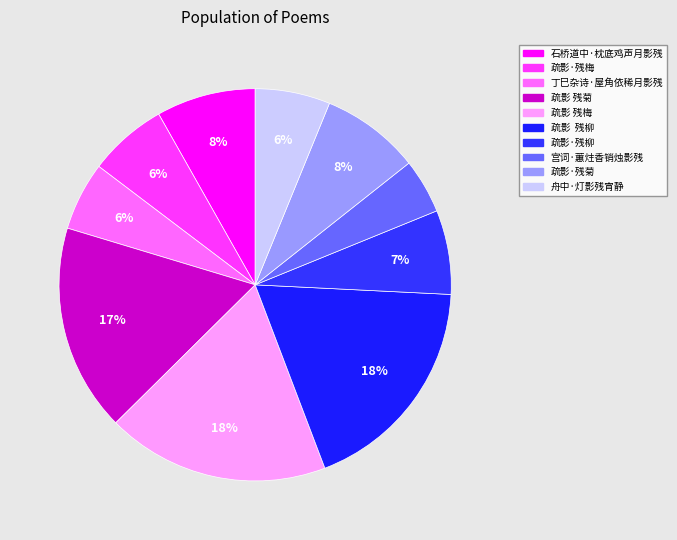

How many slices are in this pie chart?

10